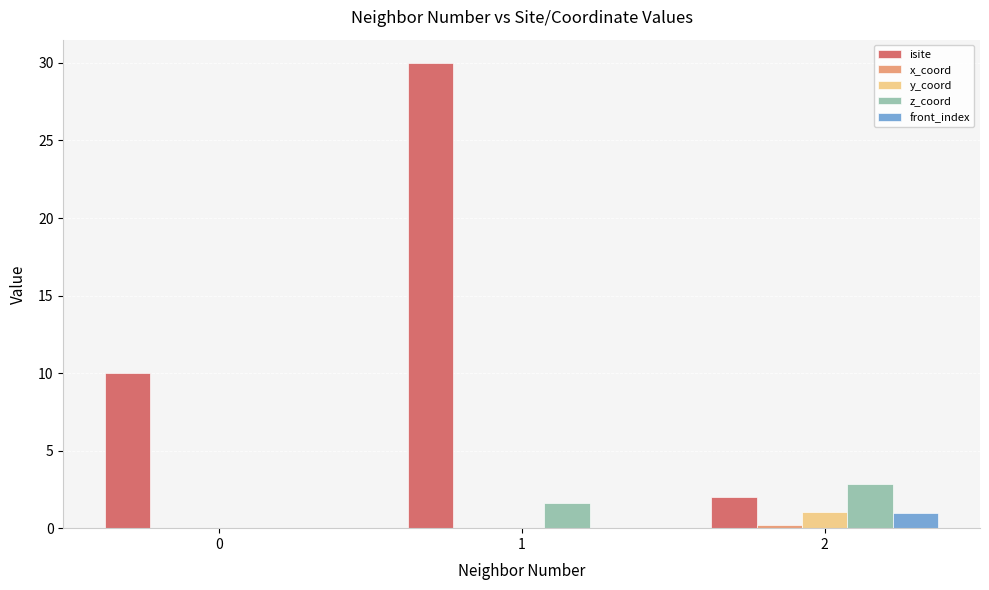

How many data points does each series have?

3